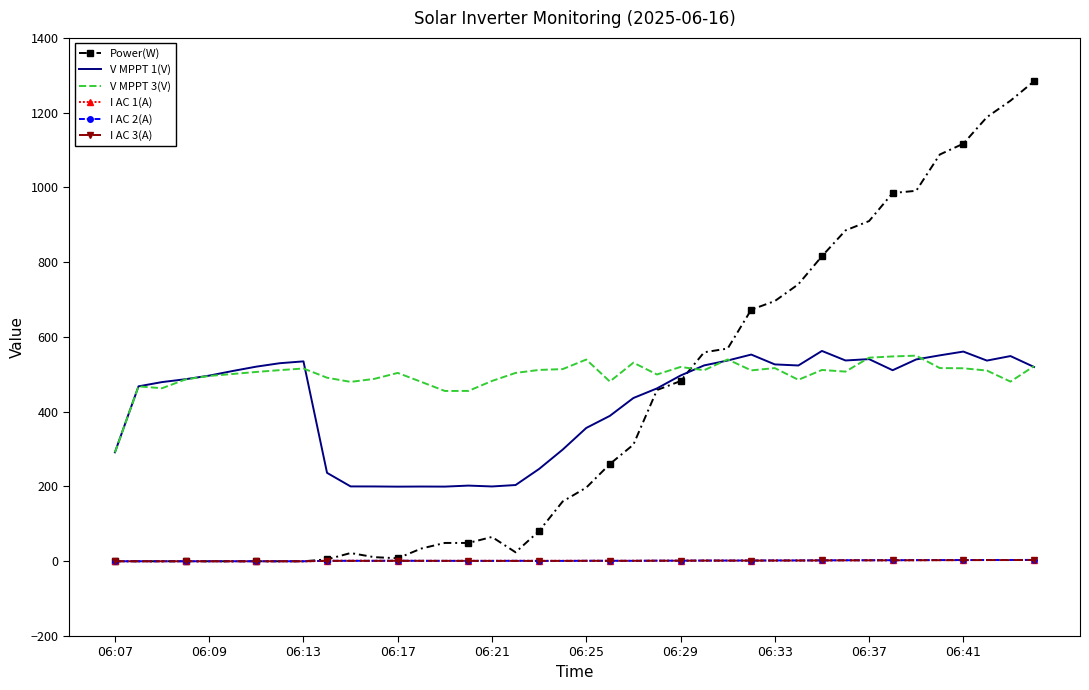

Which series has the largest total across all categories?

V MPPT 3(V)